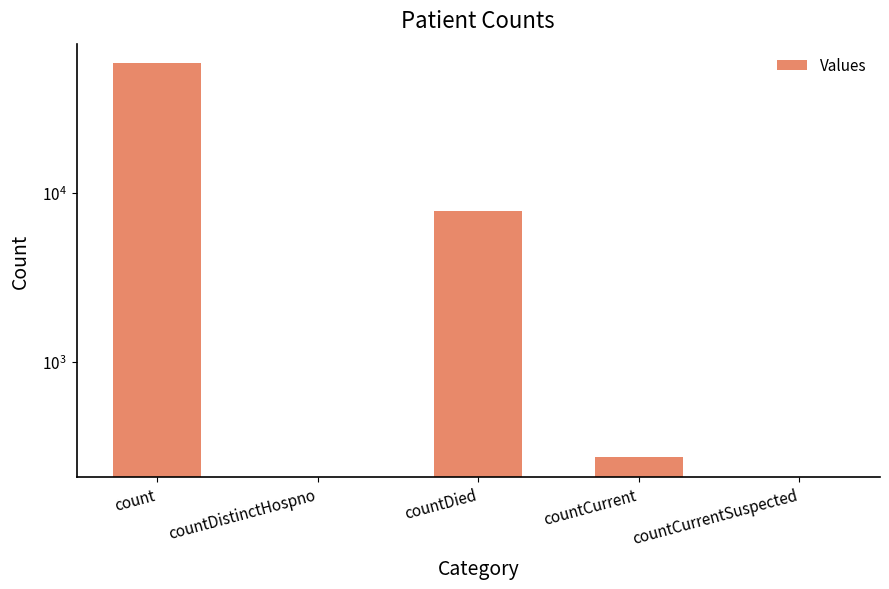

Count the number of data series in this chart.

1